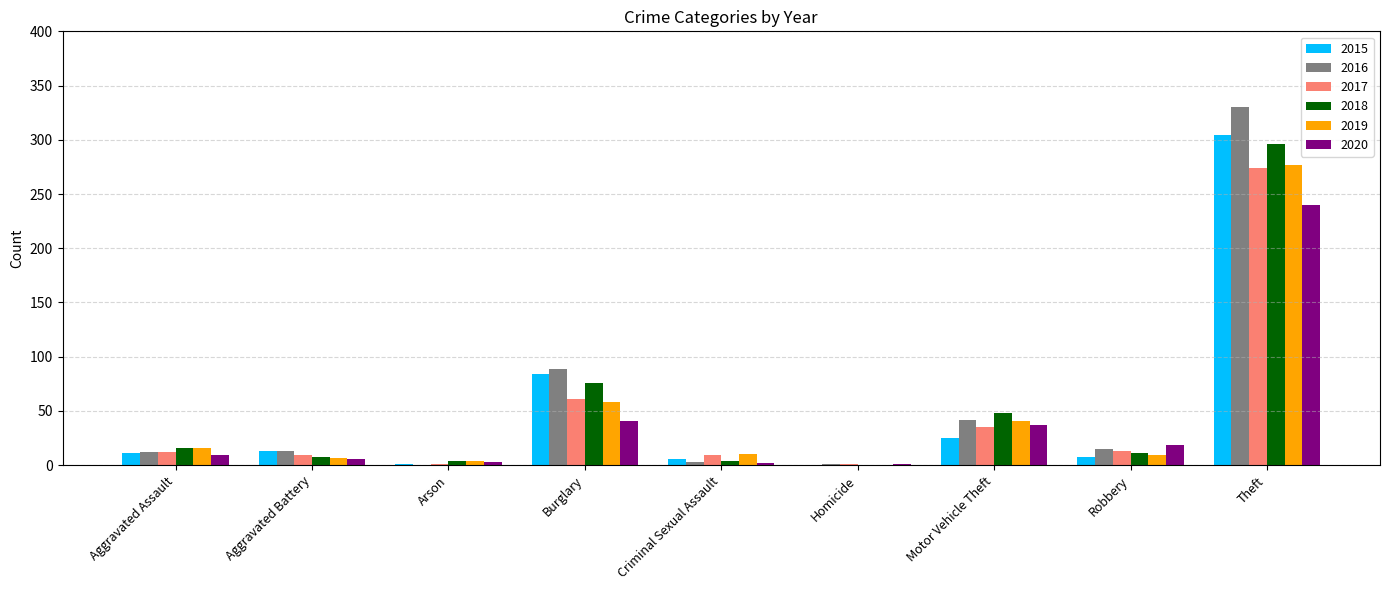

True or false: 2017 has a value of 274 at Theft.

True